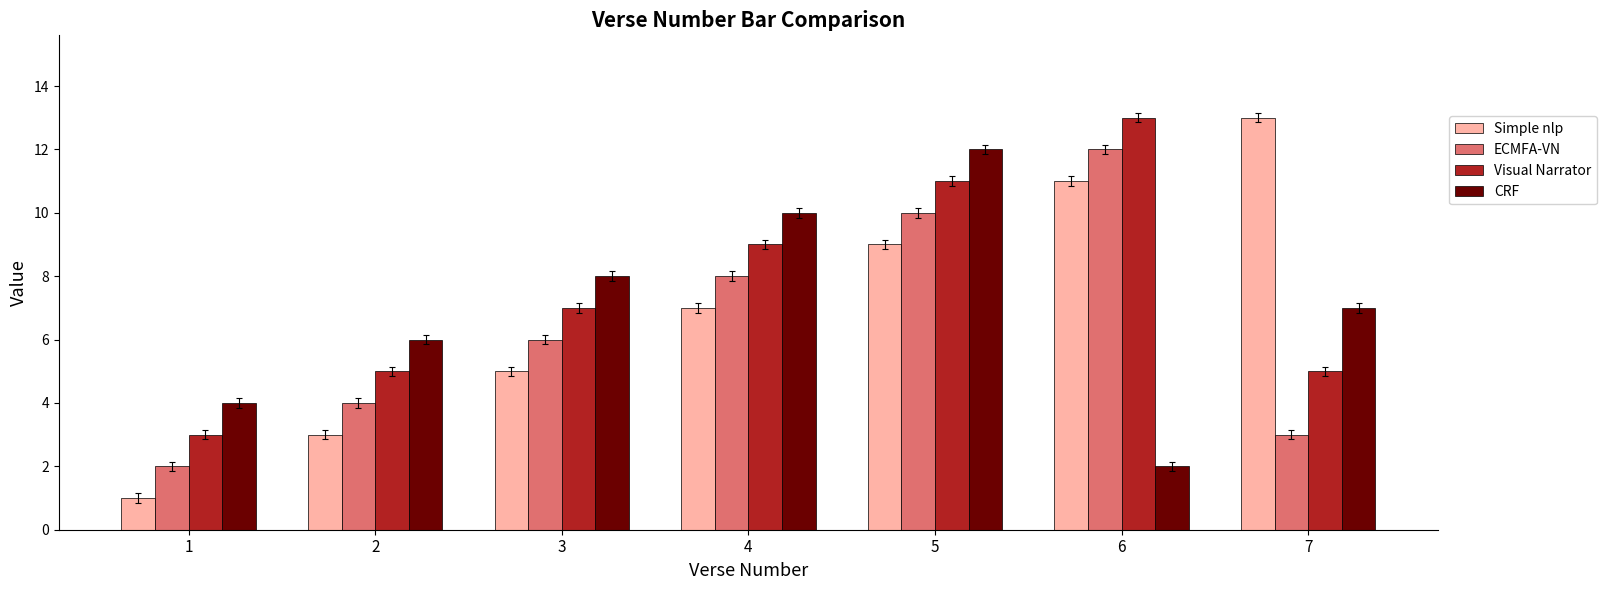

What is the value of the Visual Narrator bar at the 7th from the left?

5